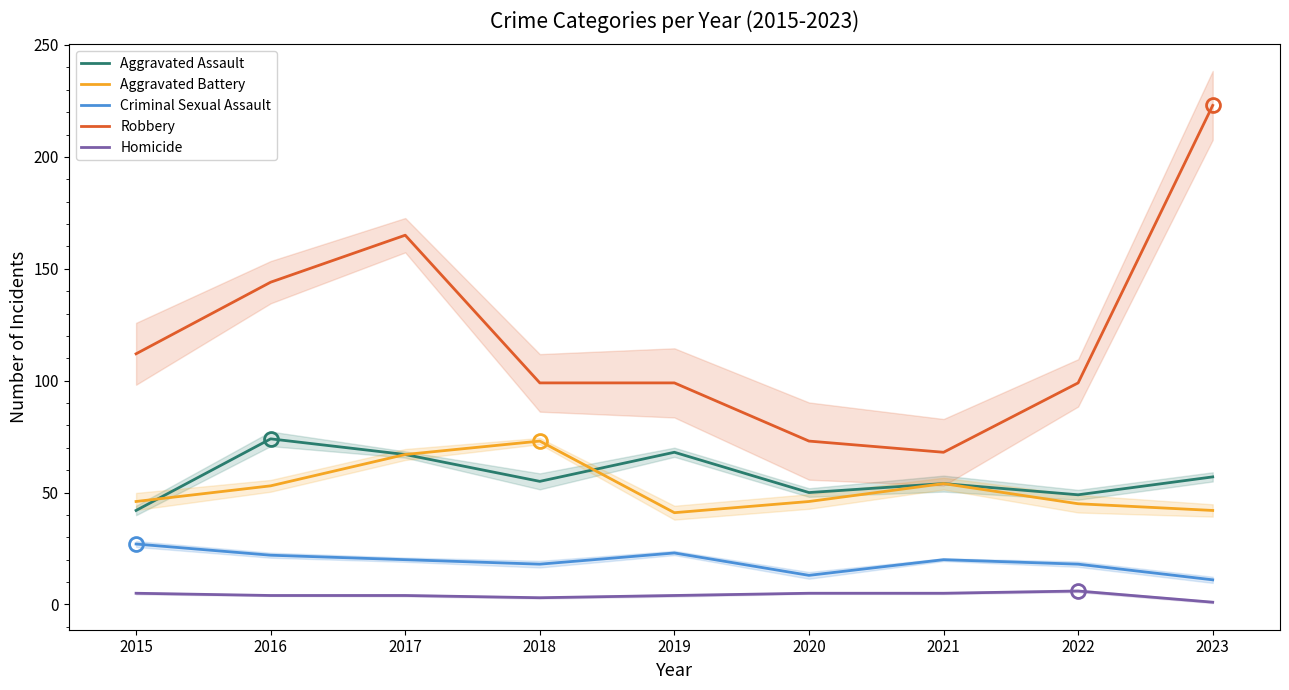

Which series changed the most between 2019 and 2020?

Robbery